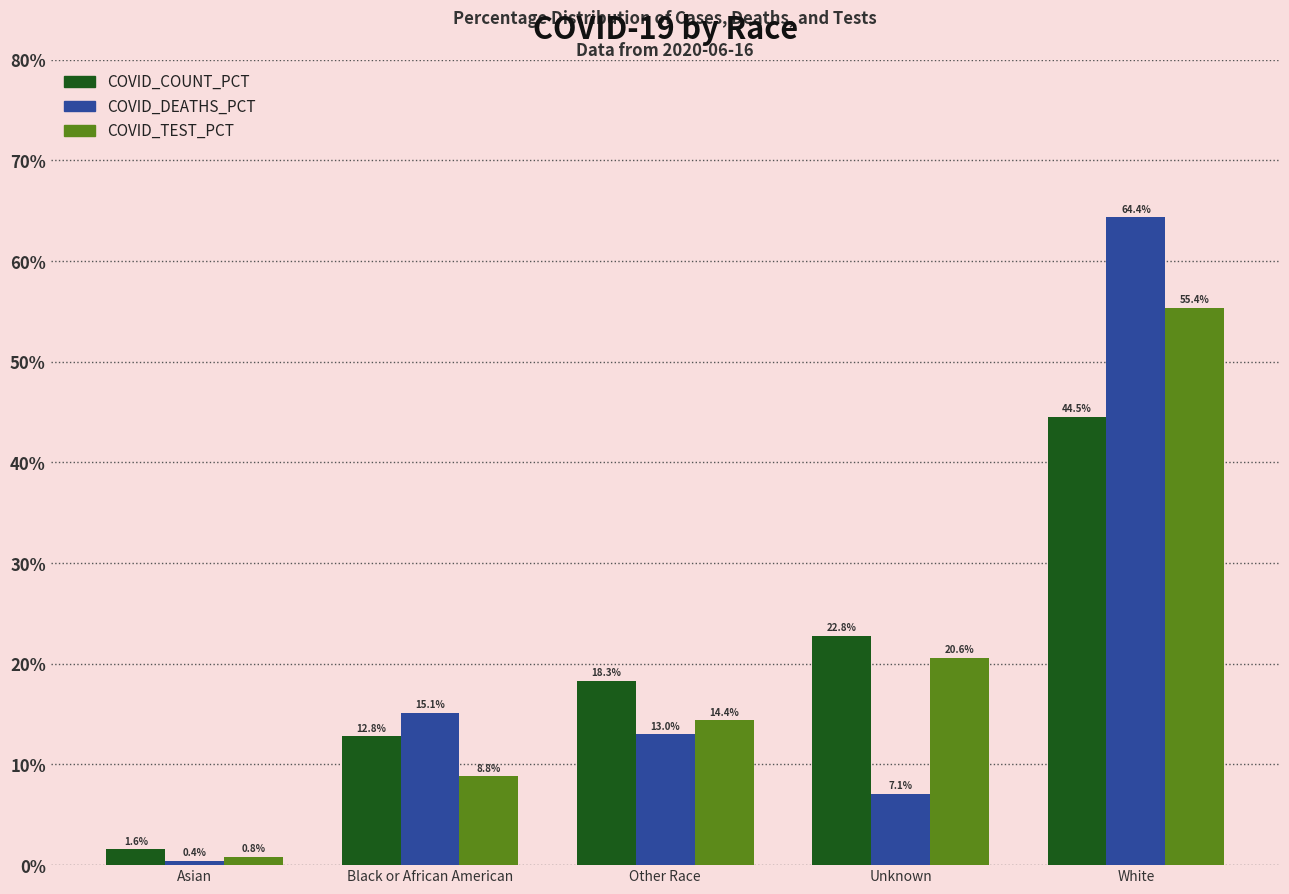

At which label does COVID_TEST_PCT reach its peak?

White